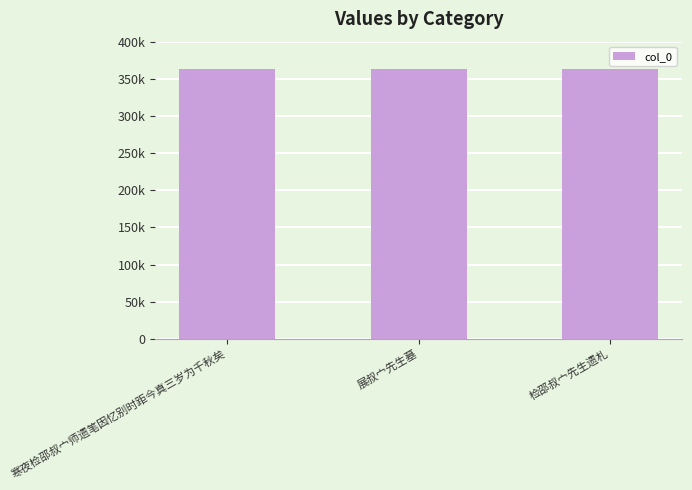

Read the value at 展叔宀先生墓, to the nearest 10.

362810